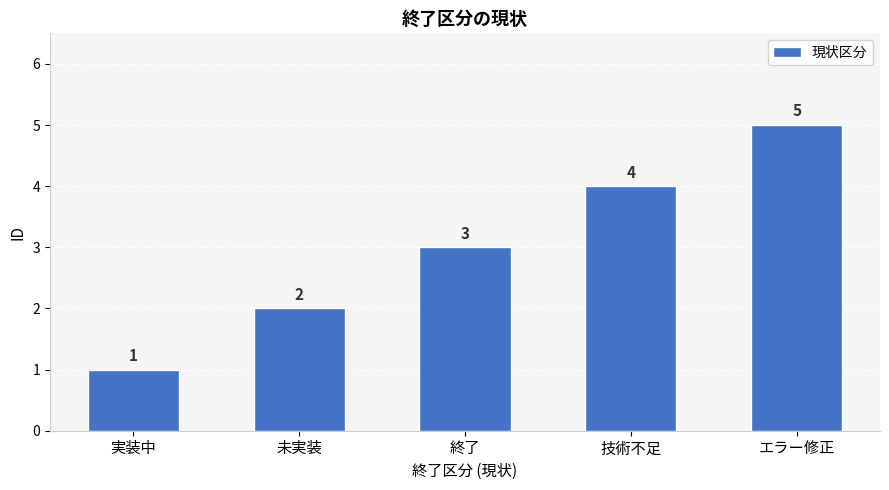

Where is the data nearest to the value 3?

終了